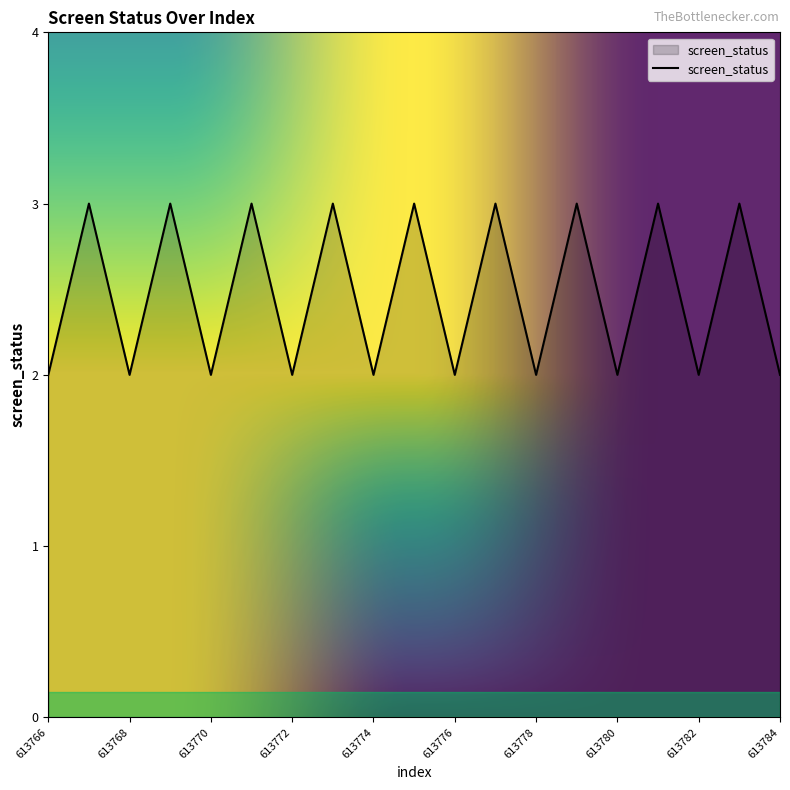

Reading left to right, transcribe all the data shown in this chart.

2	3	2	3	2	3	2	3	2	3	2	3	2	3	2	3	2	3	2